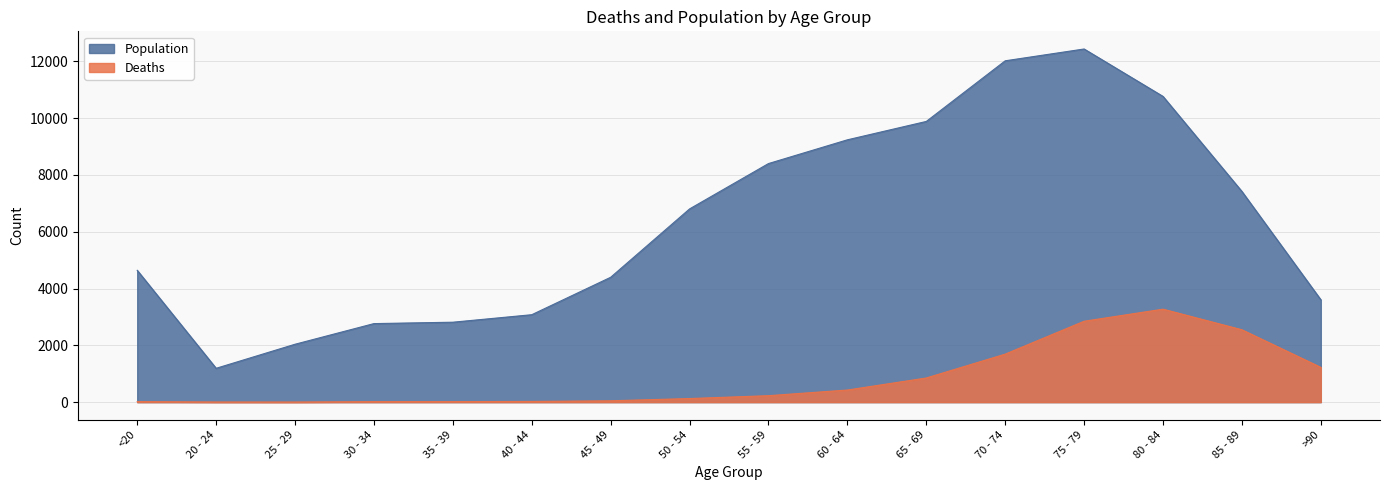

What is the difference between the maximum and minimum values in the Deaths series?

3270